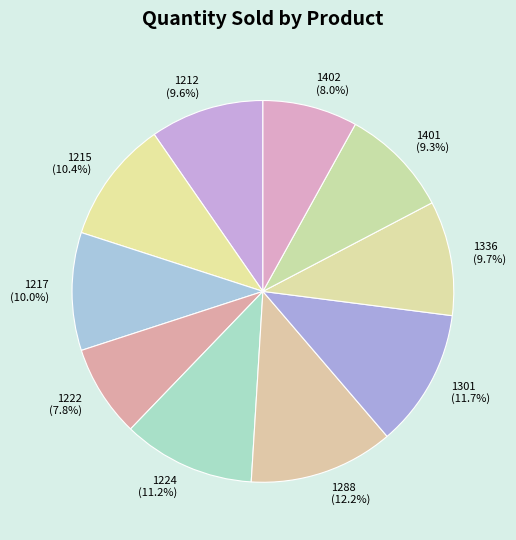

To the nearest percent, what is the difference between the largest and smallest slice percentages?

4%